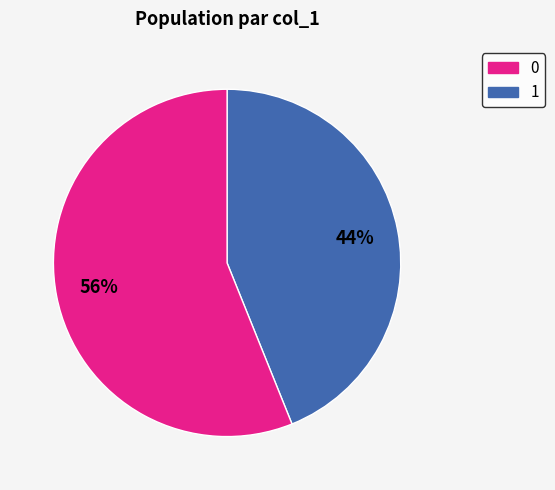

How many segments does this pie chart have?

2